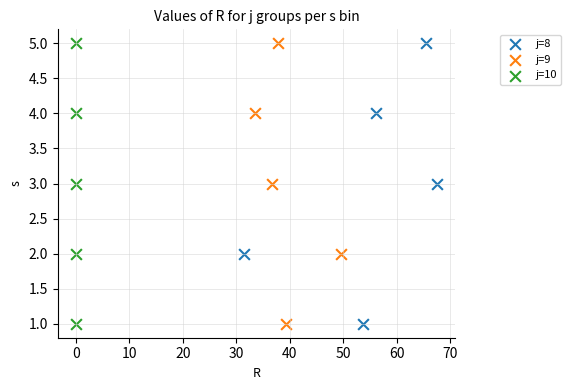

What are all the series names shown in the legend?

j=8, j=9, j=10